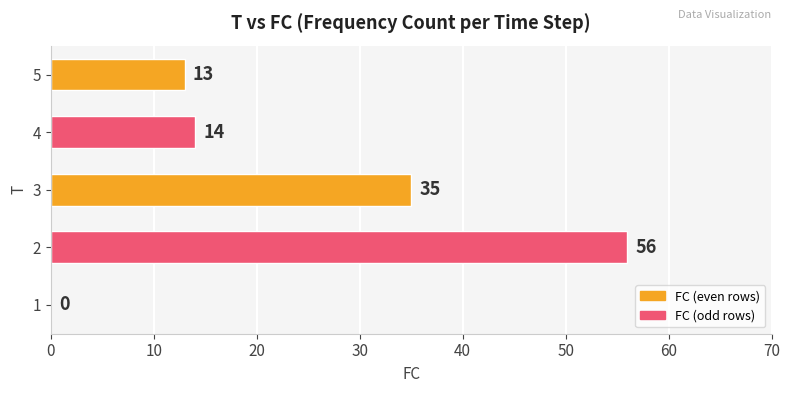

Is it true that the value at 5 is 13?

True